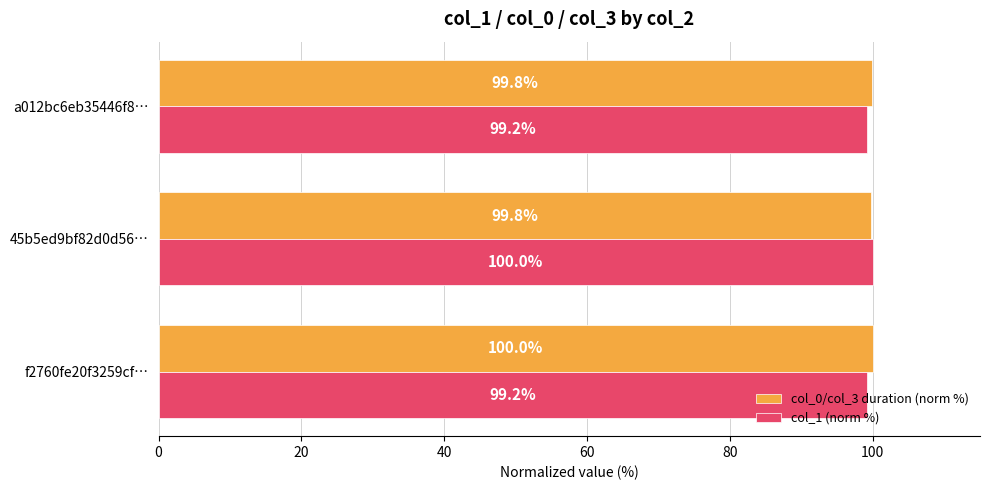

Between f2760fe20f3259cf… and 45b5ed9bf82d0d56…, which series saw the biggest shift?

col_1 (norm %)